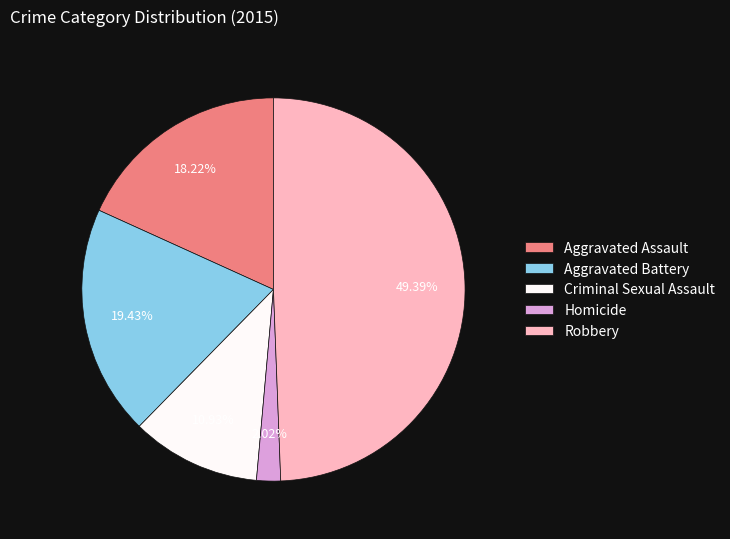

What is the ratio of the value at Robbery to the value at Aggravated Assault?

2.7